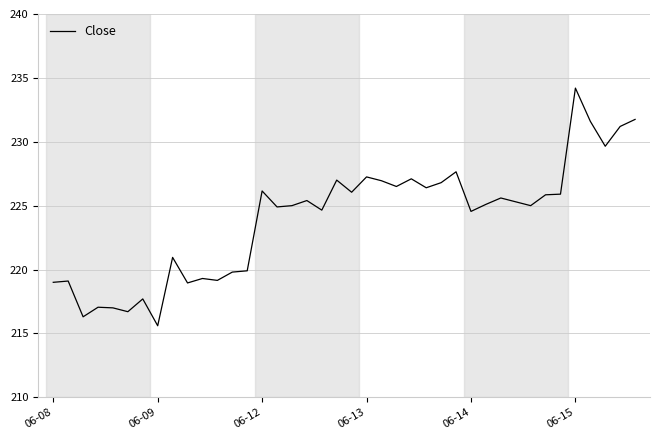

What is the minimum value shown in the chart?

215.6